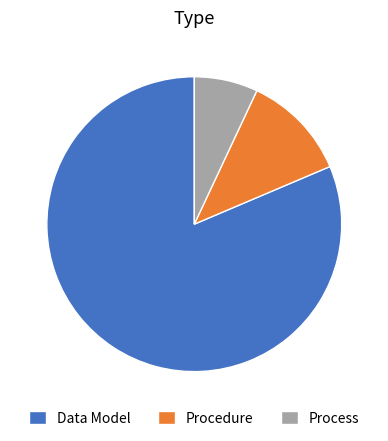

Is Process the majority of the pie?

No